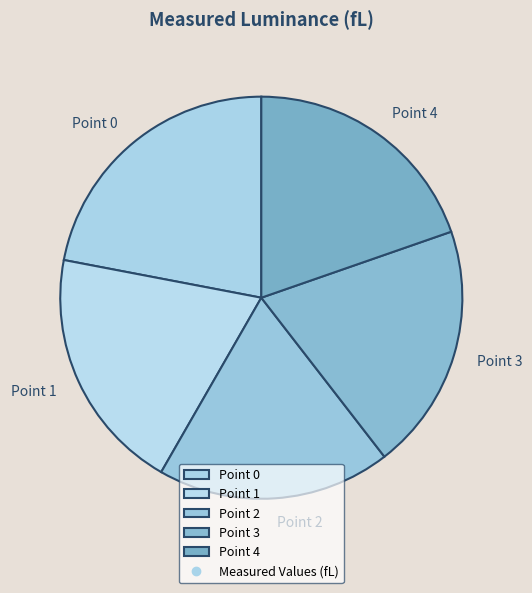

Which has a higher value, Point 1 or Point 0?

Point 0